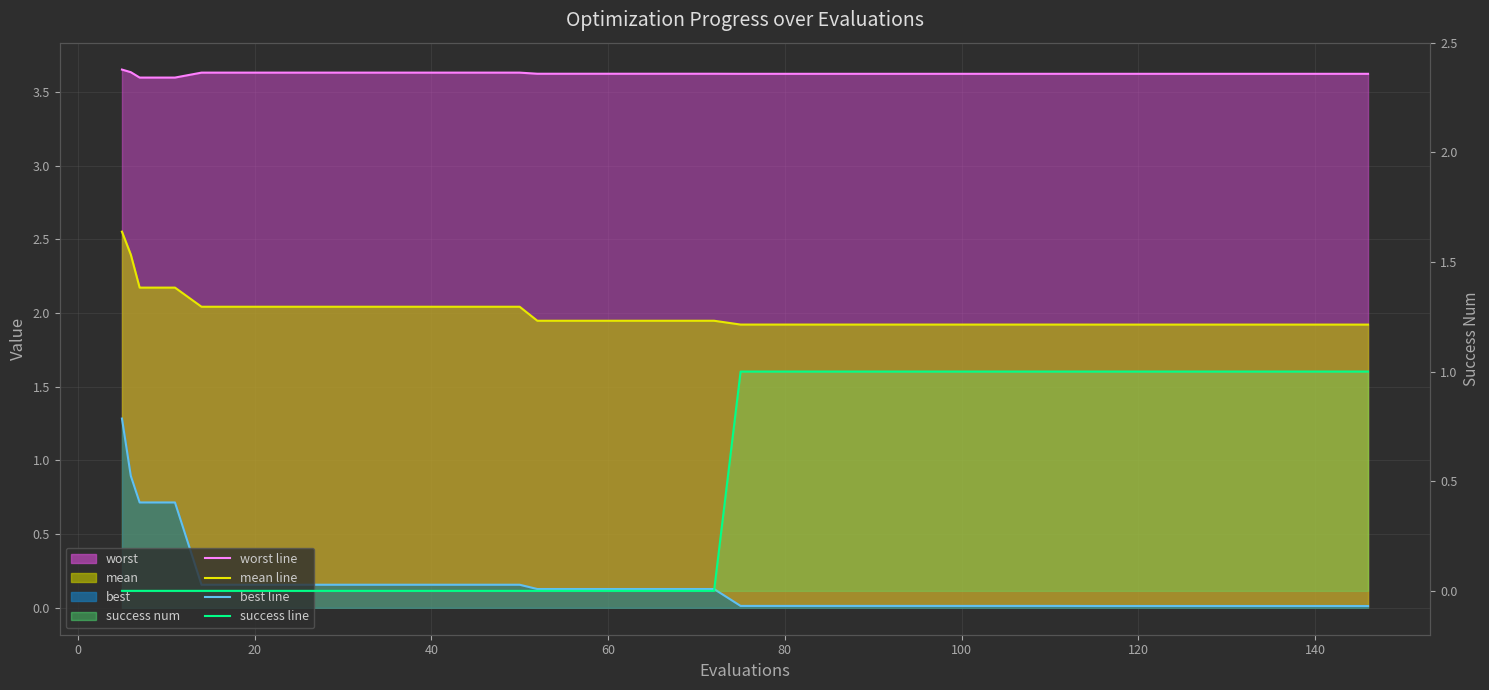

Which series has the largest range (max minus min)?

best